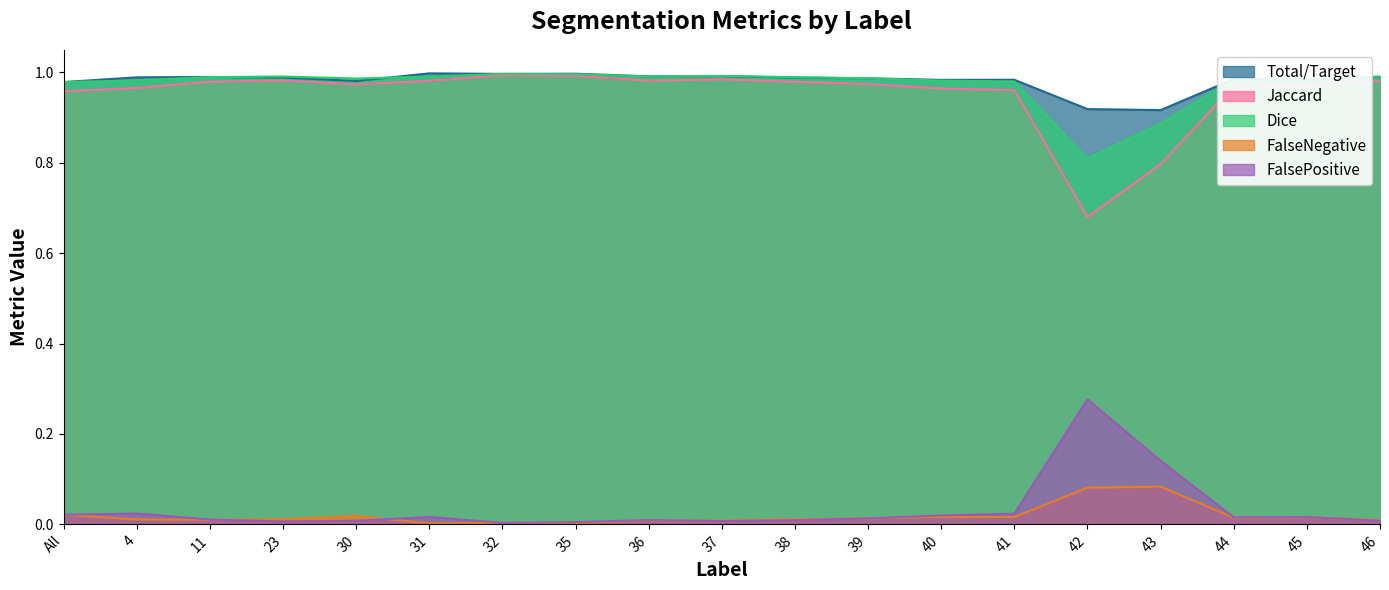

True or false: Jaccard has a value of 1.0 at 11.

True